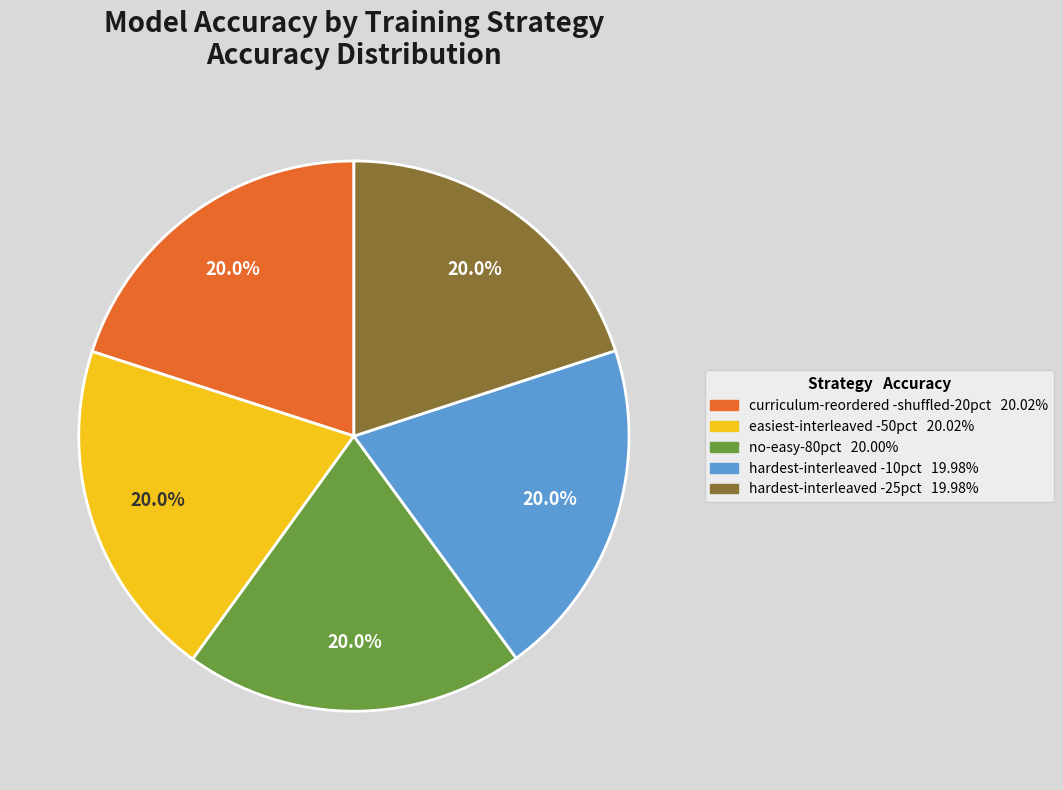

Is there a majority slice in this chart?

No